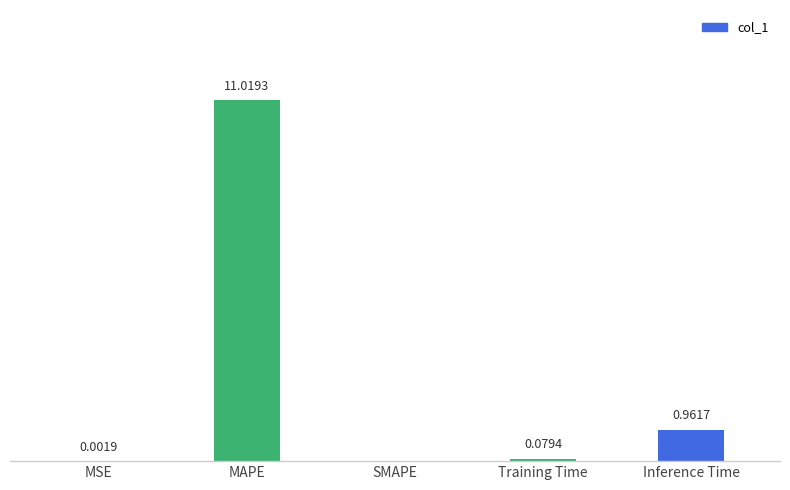

At which label is the value closest to 5?

Inference Time